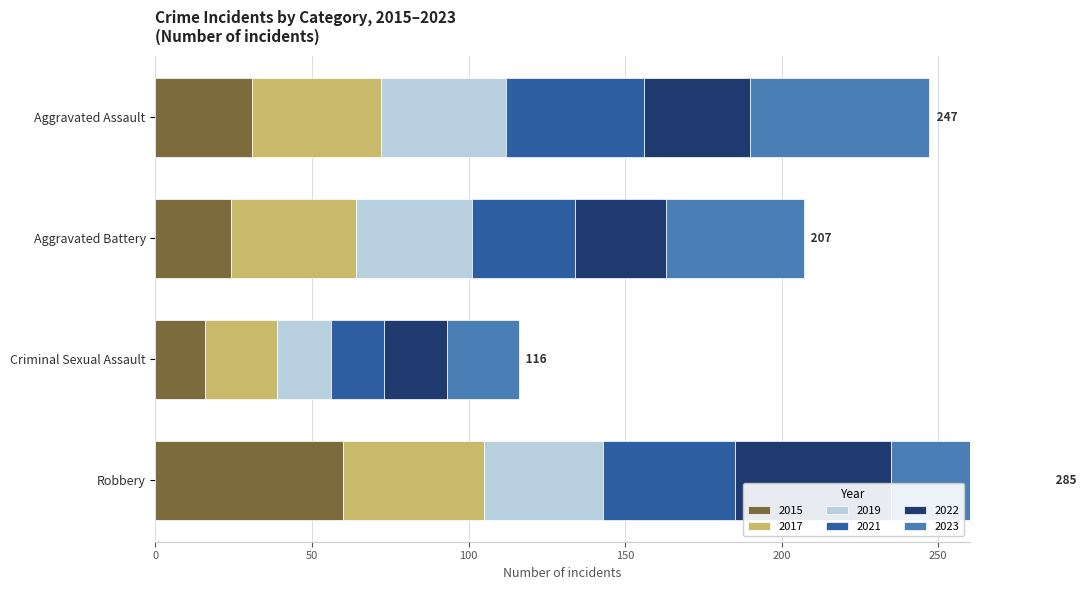

Reading right to left, list all the values displayed in this chart.

2015: 60	16	24	31
2017: 45	23	40	41
2019: 38	17	37	40
2021: 42	17	33	44
2022: 50	20	29	34
2023: 50	23	44	57